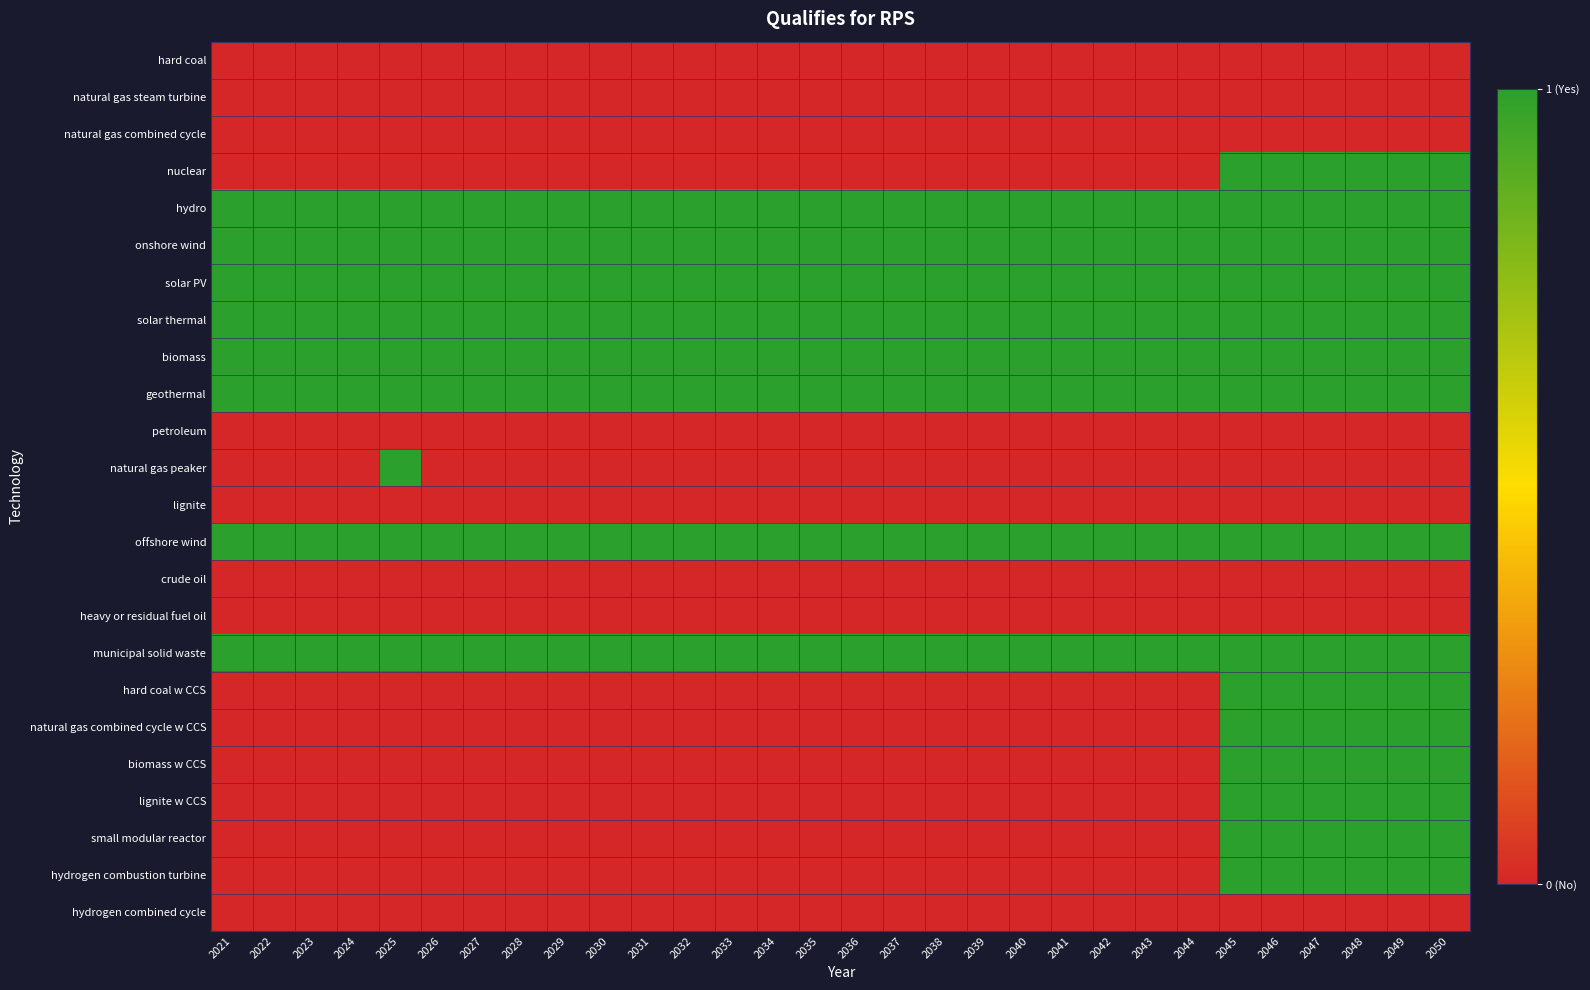

Which label corresponds to the largest value in the chart?

2045